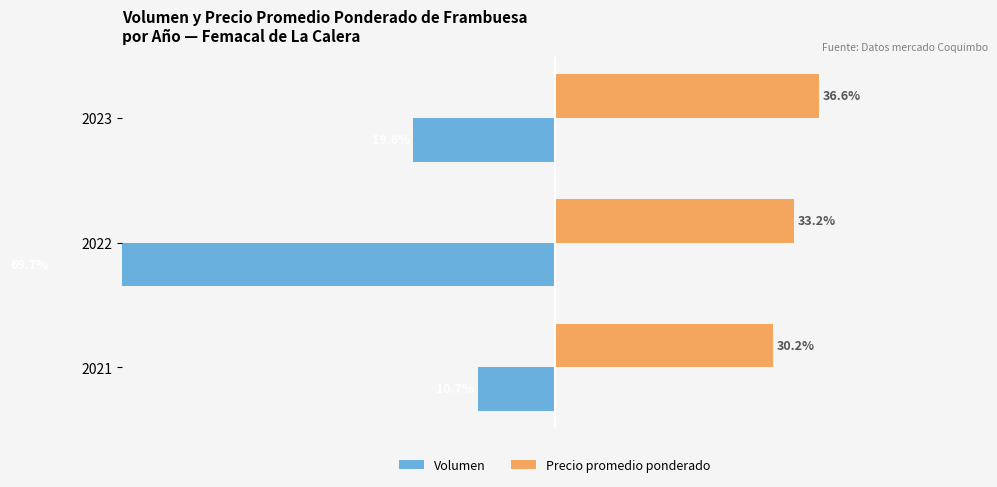

The value of Precio promedio ponderado at 2021 is 14.4. True or false?

False